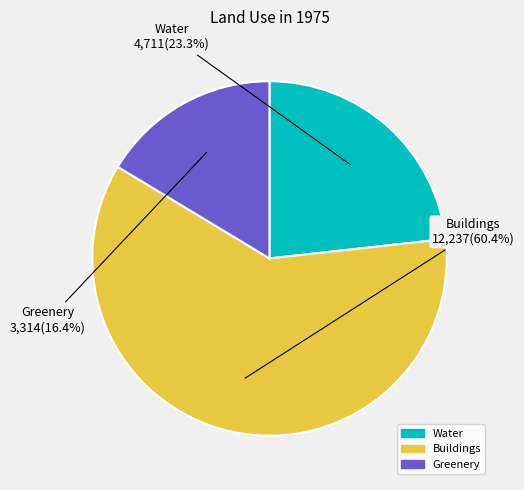

Is it true that Water is 23% of the pie?

True